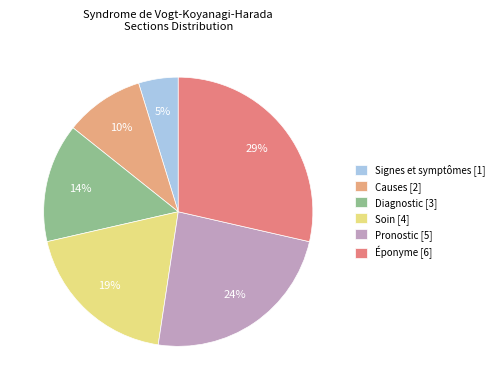

What is the total percentage of Soin and Diagnostic?

33.3%